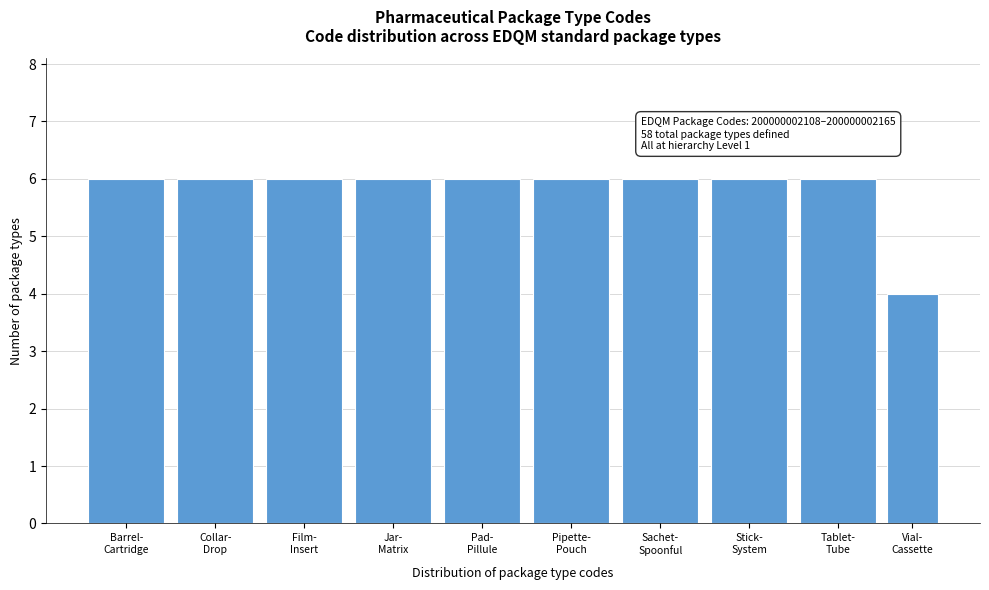

Reading left to right, what are all the values shown in this chart?

6	6	6	6	6	6	6	6	6	4